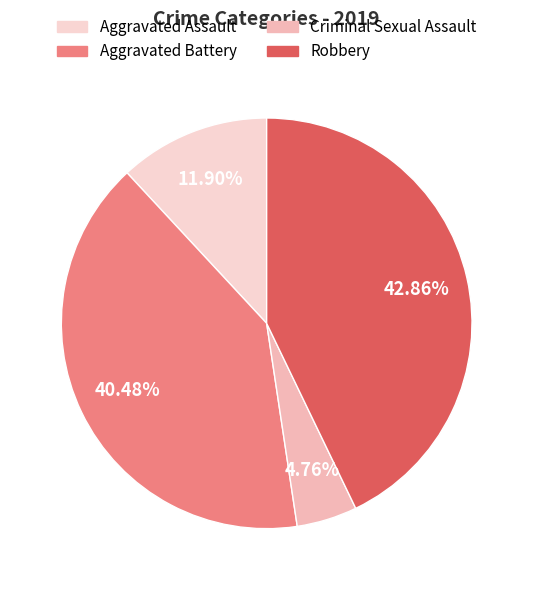

Which category has the biggest portion of the pie?

Robbery